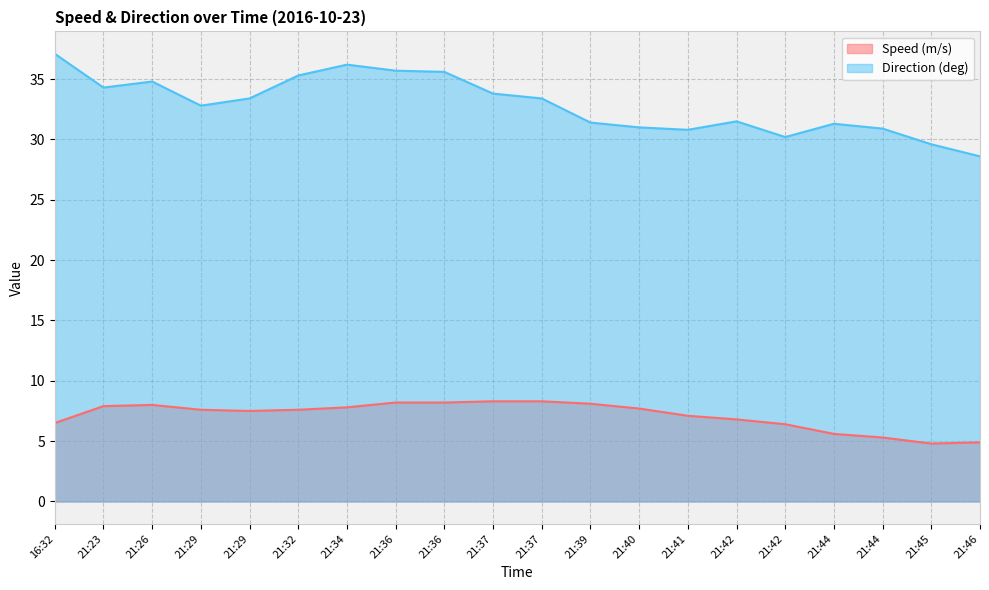

What is the label of the 6th point from the left?

21:32